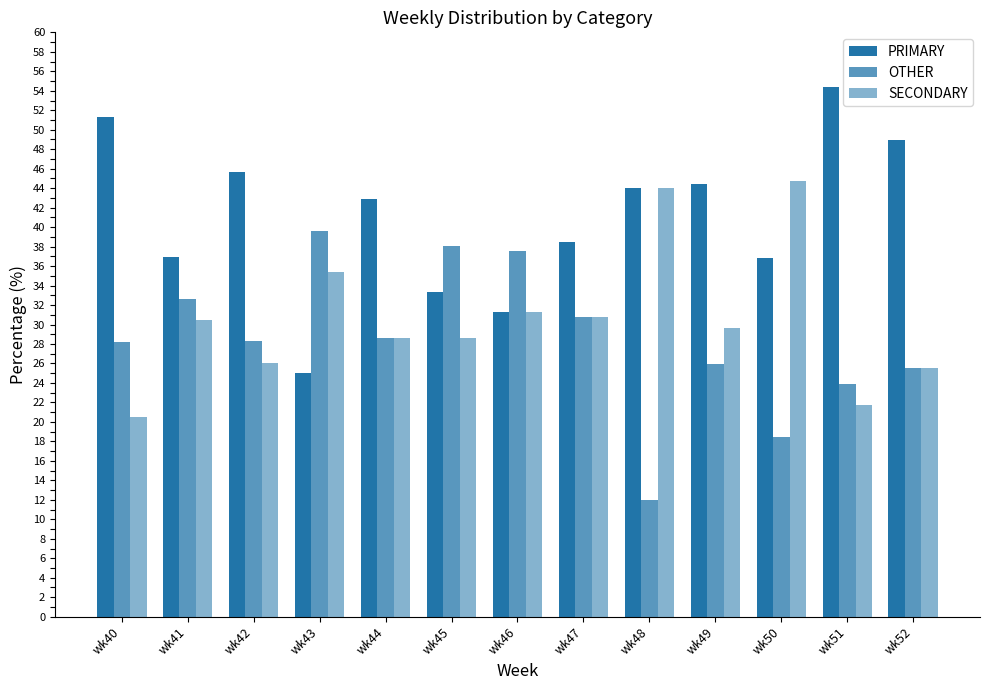

Reading left to right, extract all data points from this chart.

PRIMARY: 51.3	37.0	45.7	25.0	42.9	33.3	31.2	38.5	44.0	44.4	36.8	54.3	48.9
OTHER: 28.2	32.6	28.3	39.6	28.6	38.1	37.5	30.8	12.0	25.9	18.4	23.9	25.5
SECONDARY: 20.5	30.4	26.1	35.4	28.6	28.6	31.2	30.8	44.0	29.6	44.7	21.7	25.5